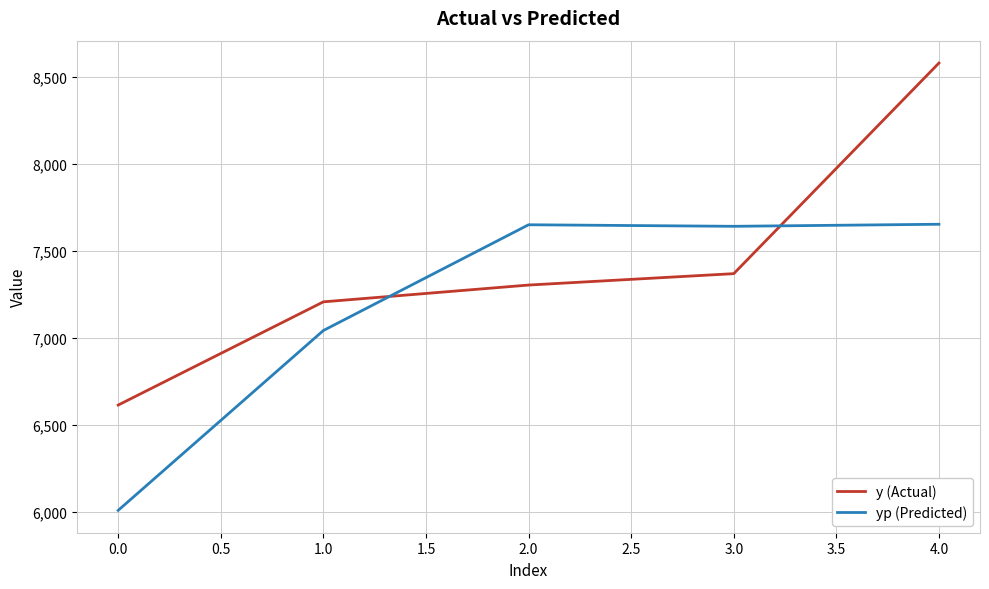

What are all the series names shown in the legend?

y (Actual), yp (Predicted)